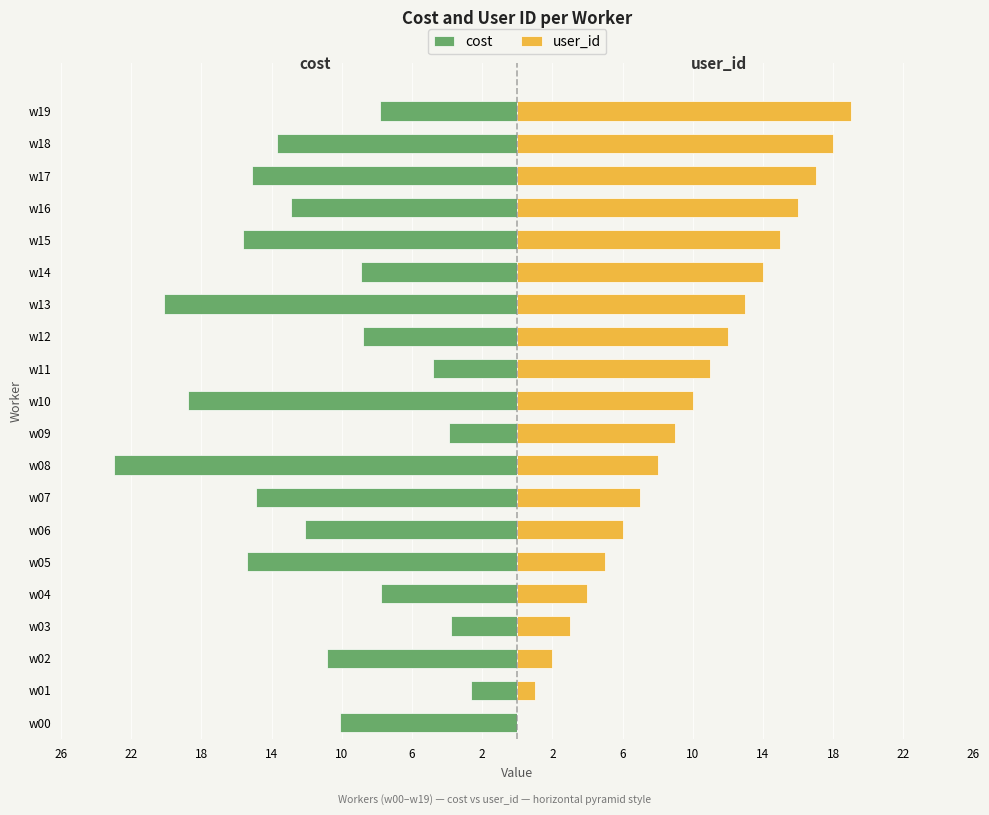

How many data points does each series have?

20